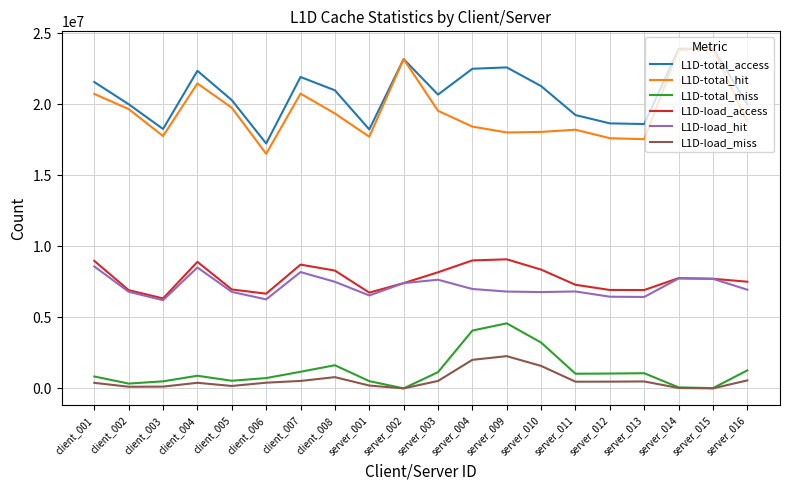

True or false: L1D-load_access and L1D-load_miss intersect in this chart.

False